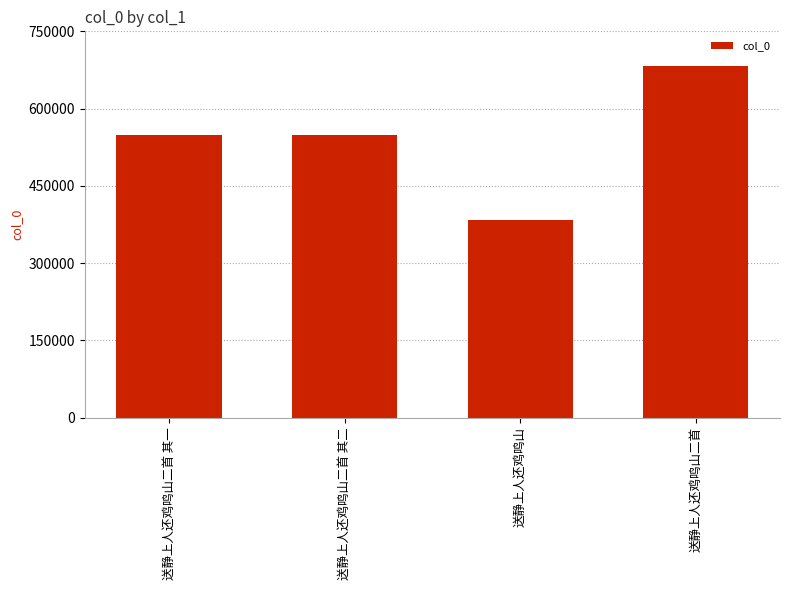

What is the approximate value at 送静上人还鸡鸣山二首, to the nearest 100?

682200